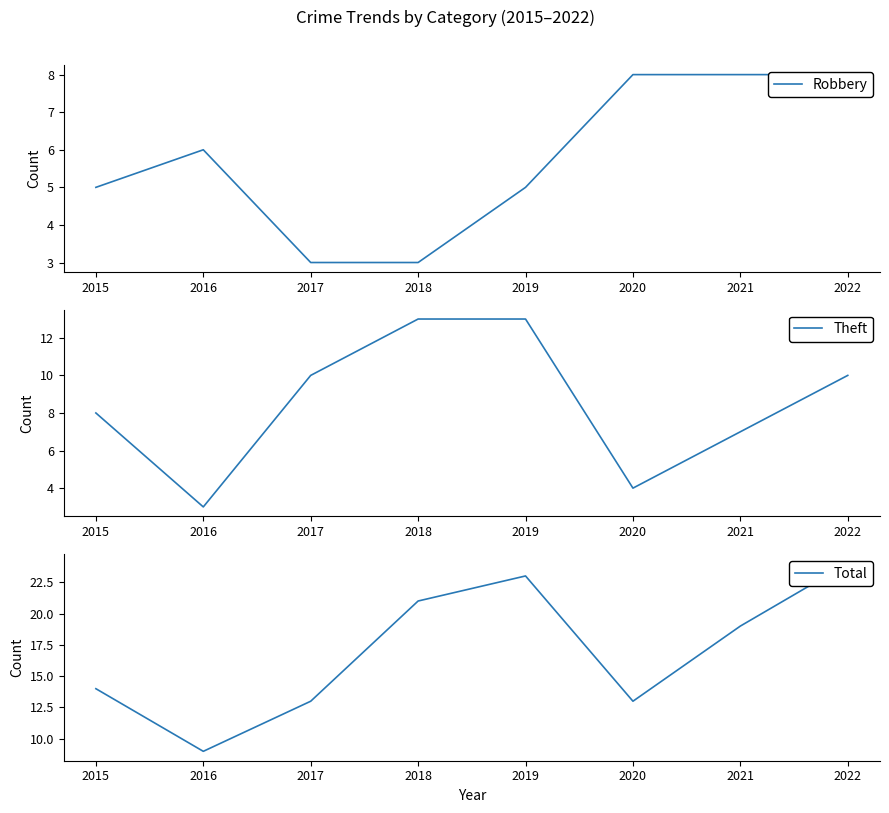

What is the difference between the second highest and minimum values in the Total series?

14